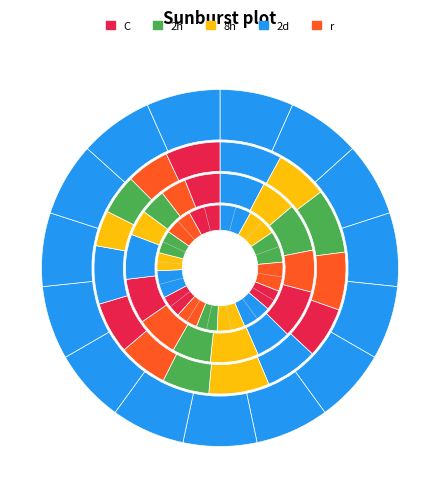

Does 2 account for over 50% of the chart?

No